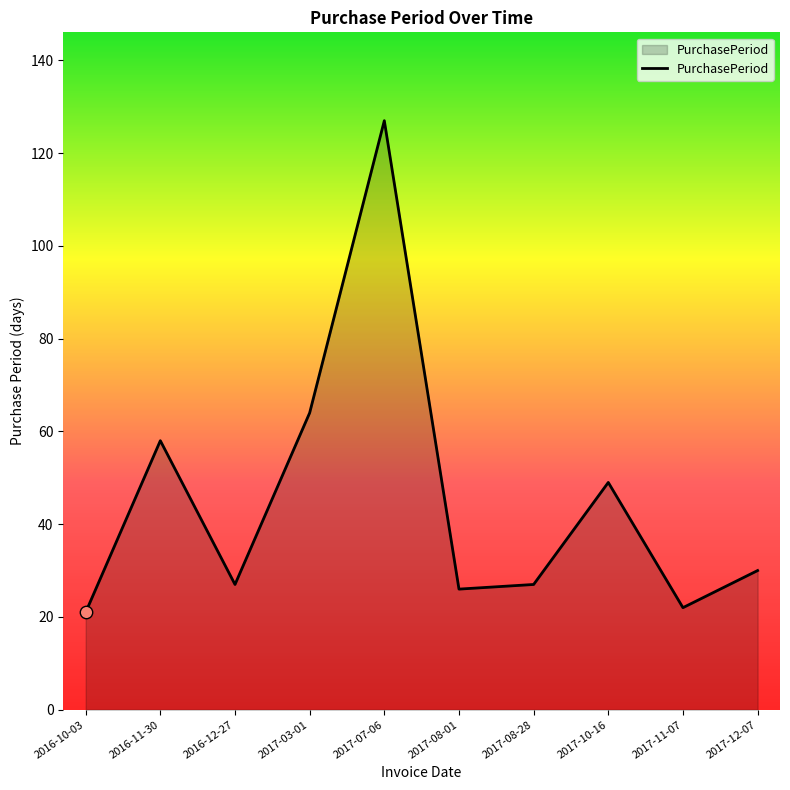

Approximately how many times larger is the value at 2017-10-16 compared to 2017-03-01?

0.8